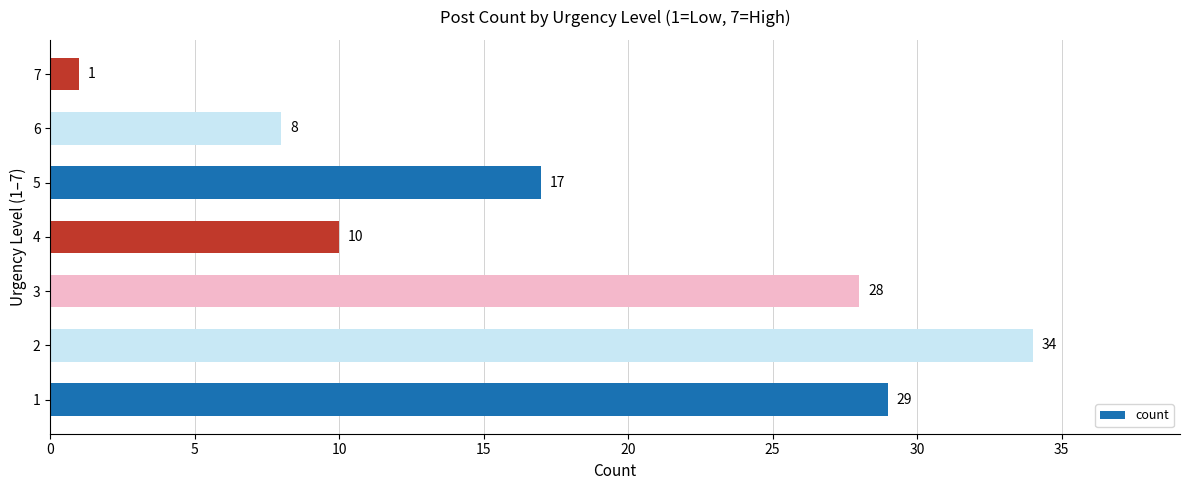

Does the chart contain any negative values?

No